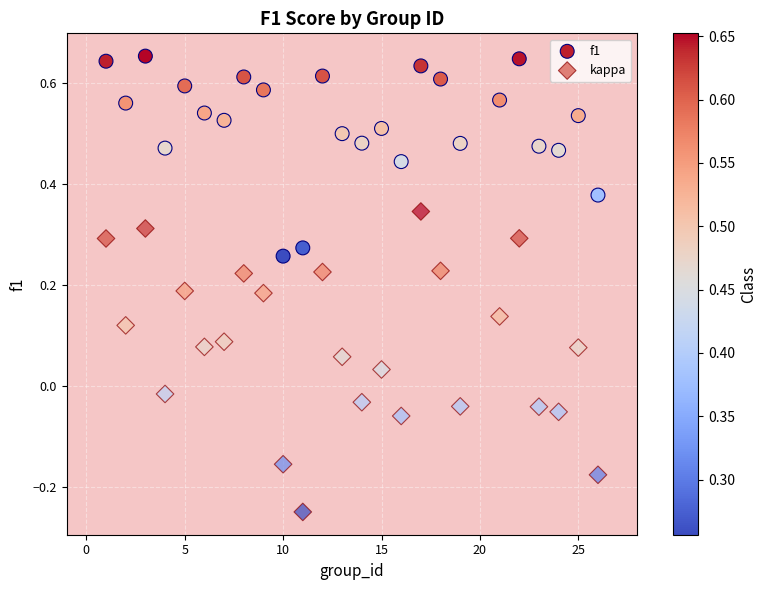

Which series reaches the maximum Y coordinate?

f1